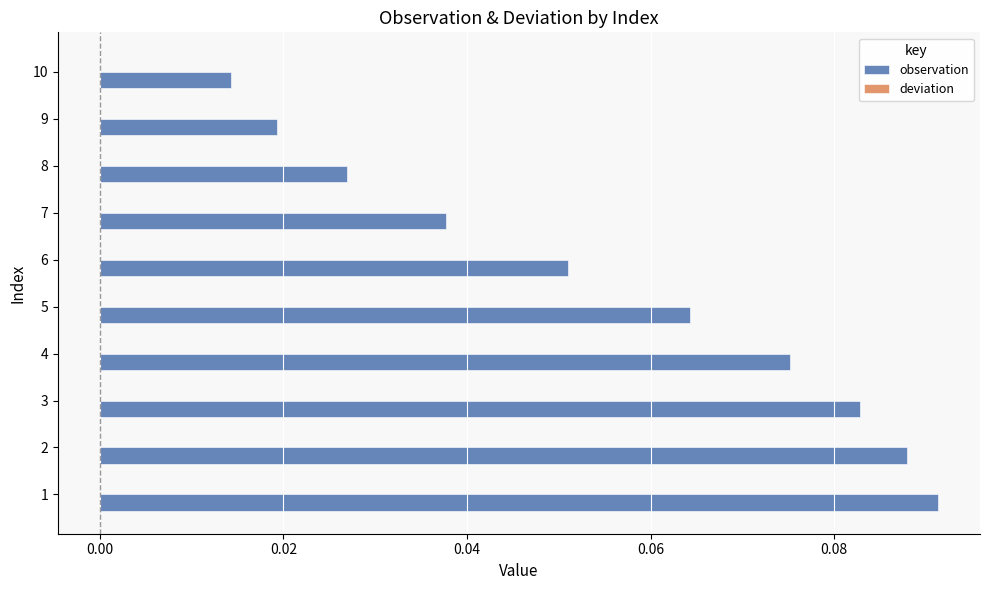

Is it true that observation equals 0.0 at 9?

True